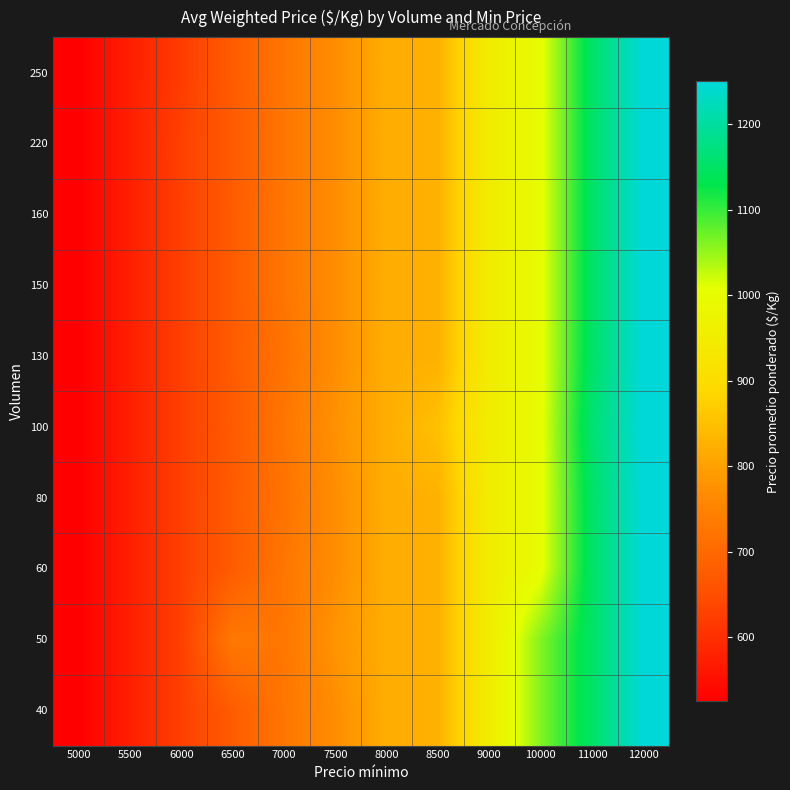

At which category is the sum across all series the highest?

12000